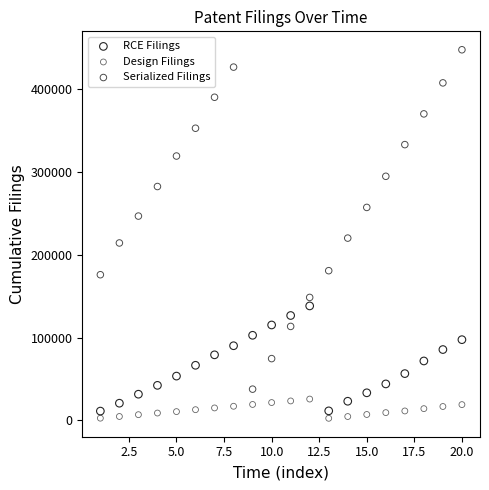

Which series contains the lowest Y value?

Design Filings